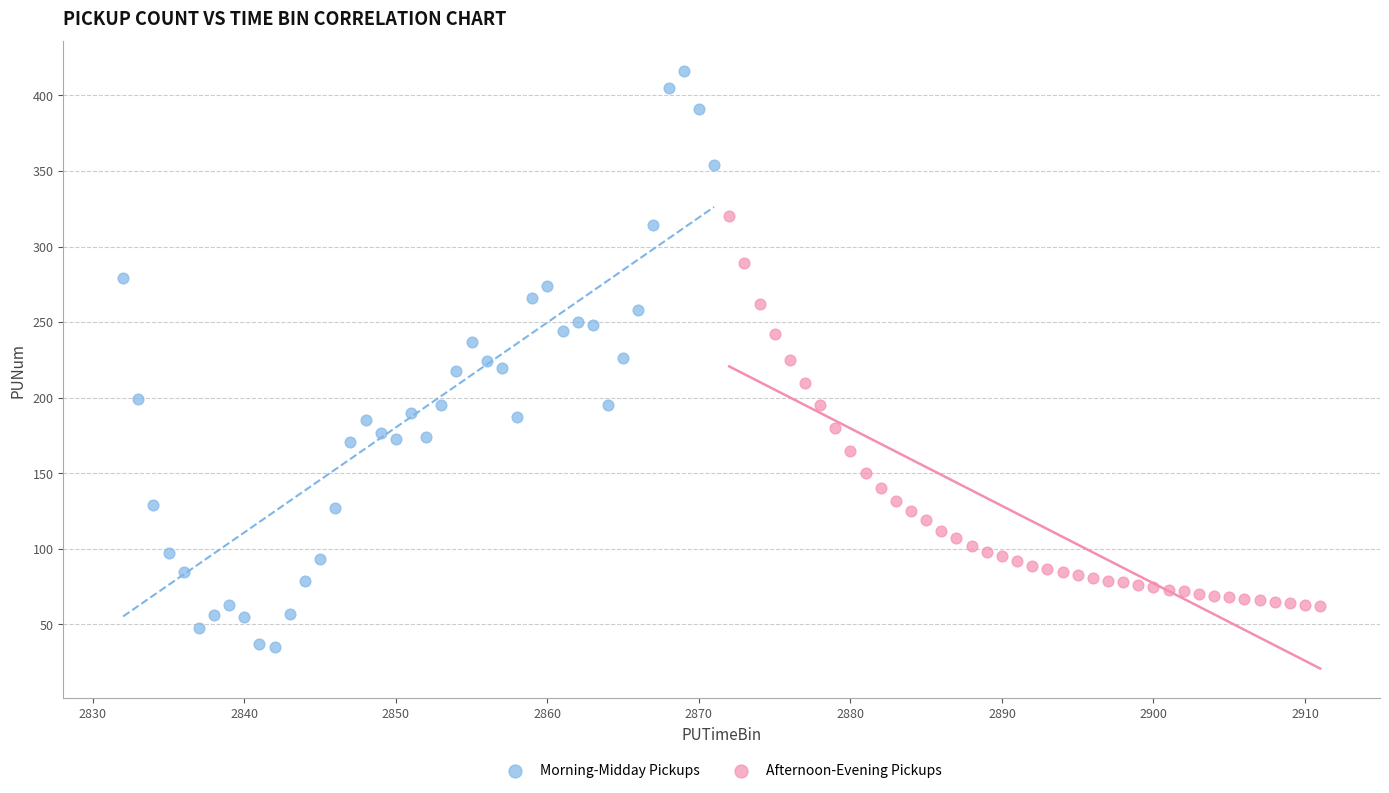

Which series contains the highest Y value?

Morning-Midday Pickups